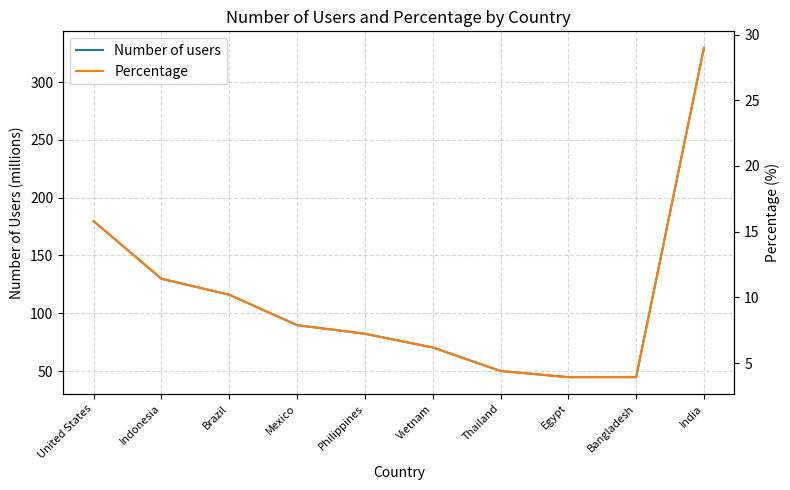

What is the minimum value for Percentage?

3.9